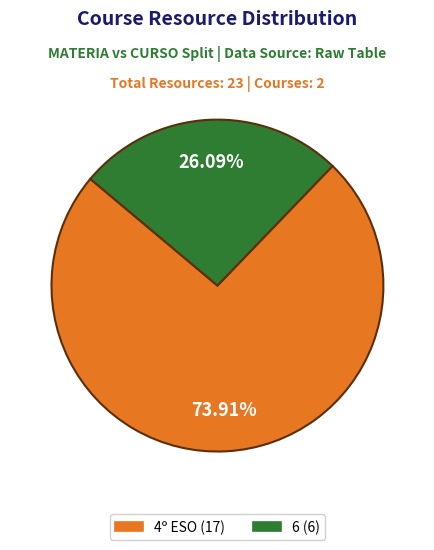

True or false: 6 accounts for 15% of the total.

False